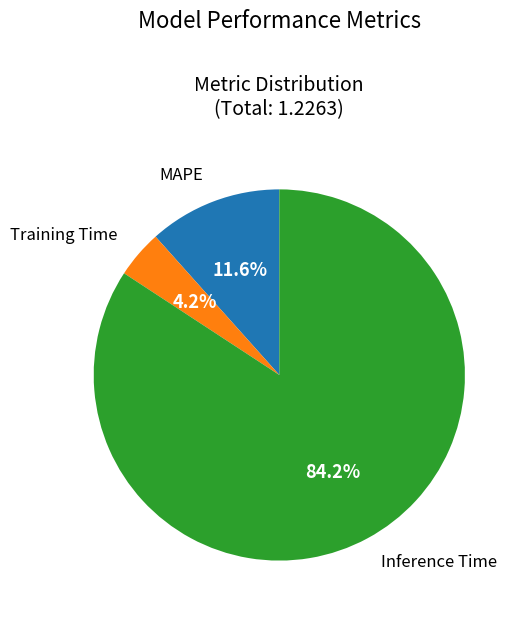

Is there a majority slice in this chart?

Yes